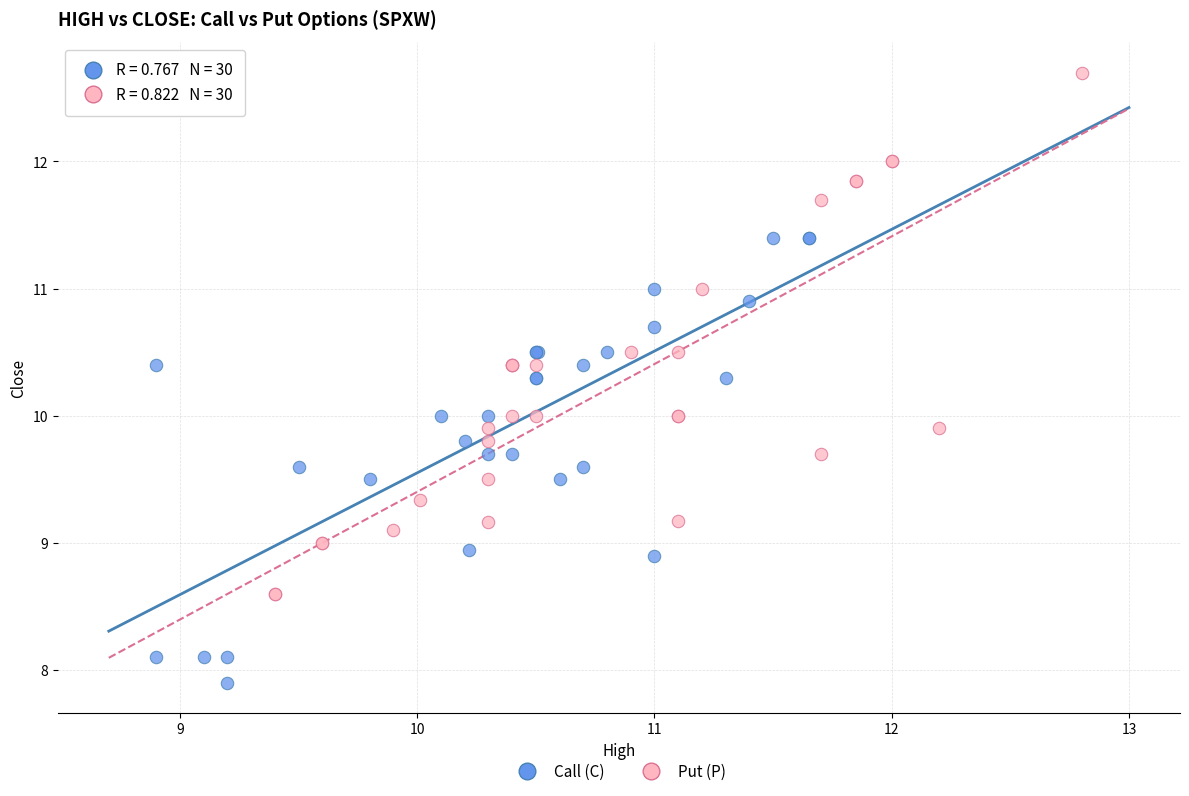

Which series contains the highest Y value?

Put (P)